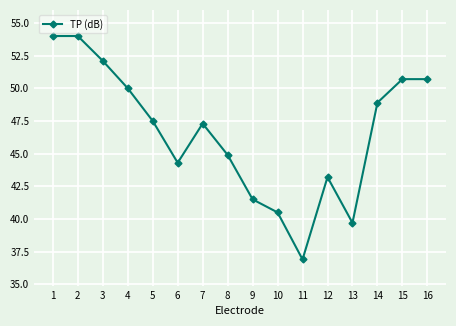

Where does the data first go above 47?

1